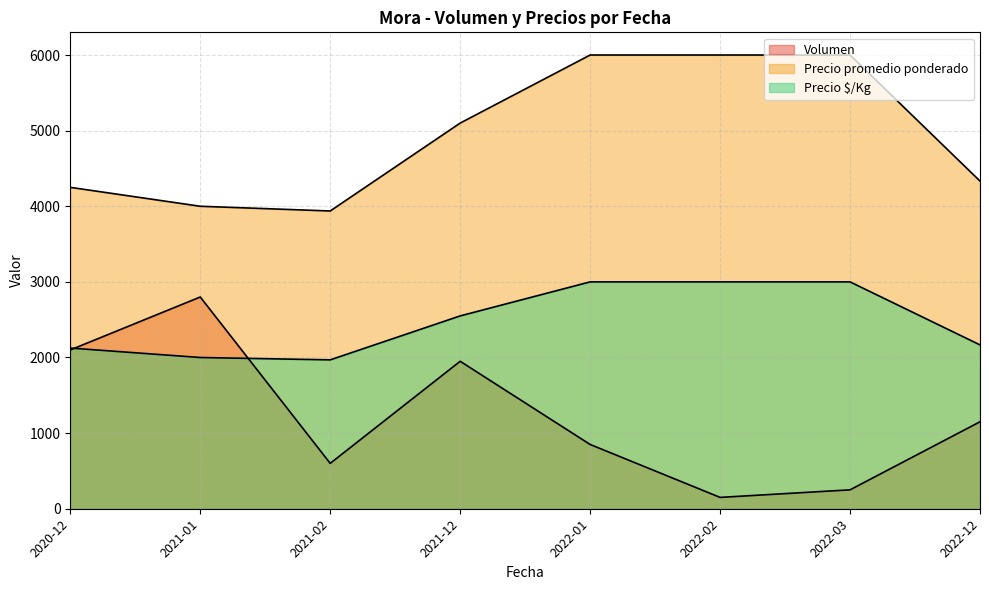

Which series has the largest total across all categories?

Precio promedio ponderado